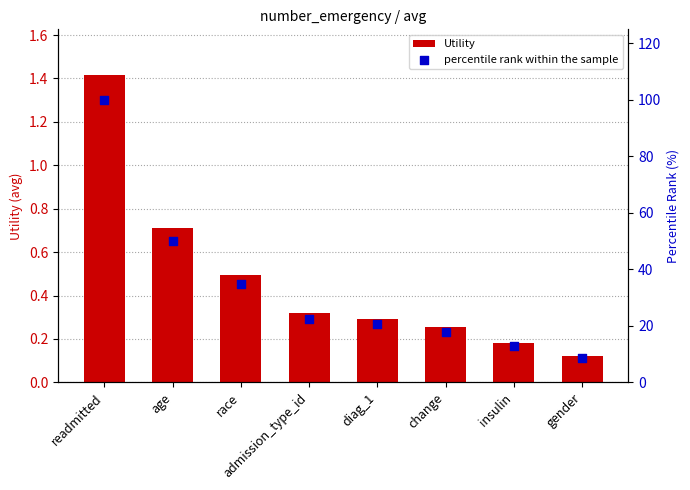

At how many categories does at least one series exceed 61?

1